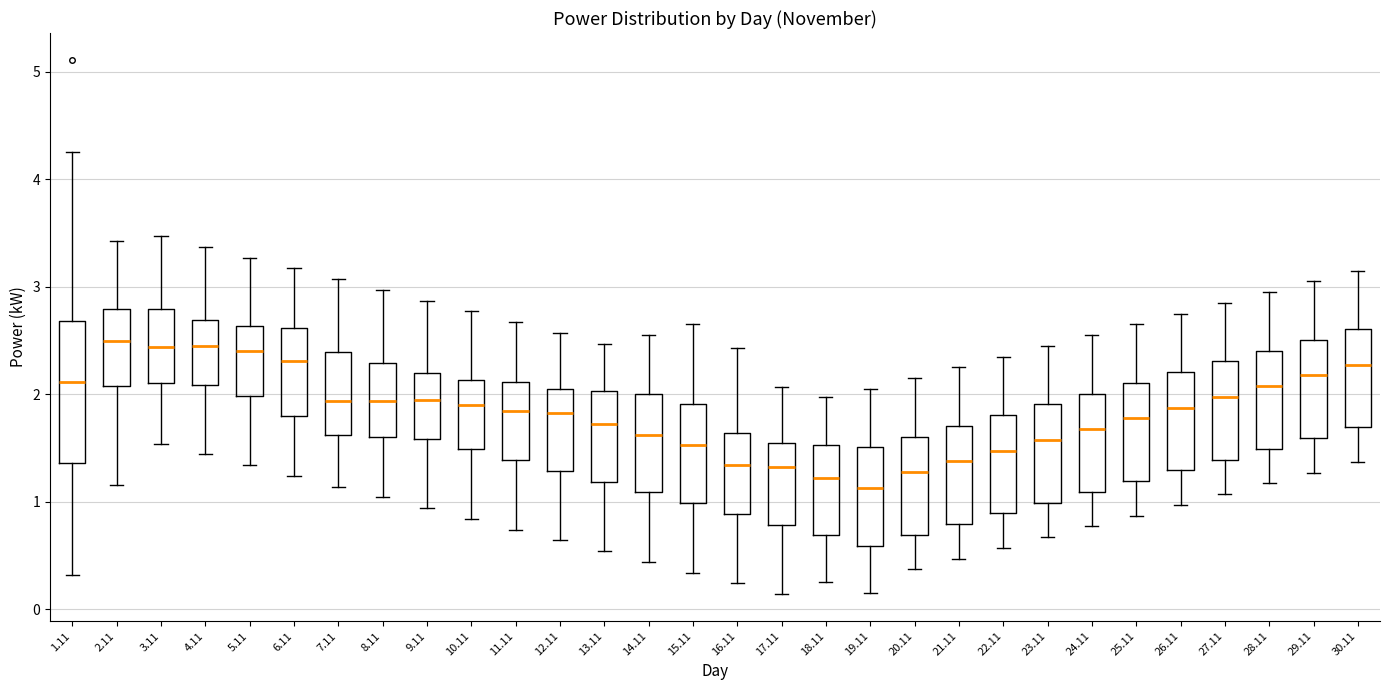

Comparing the boxes themselves (not the whiskers), which one is the tallest?

1.11